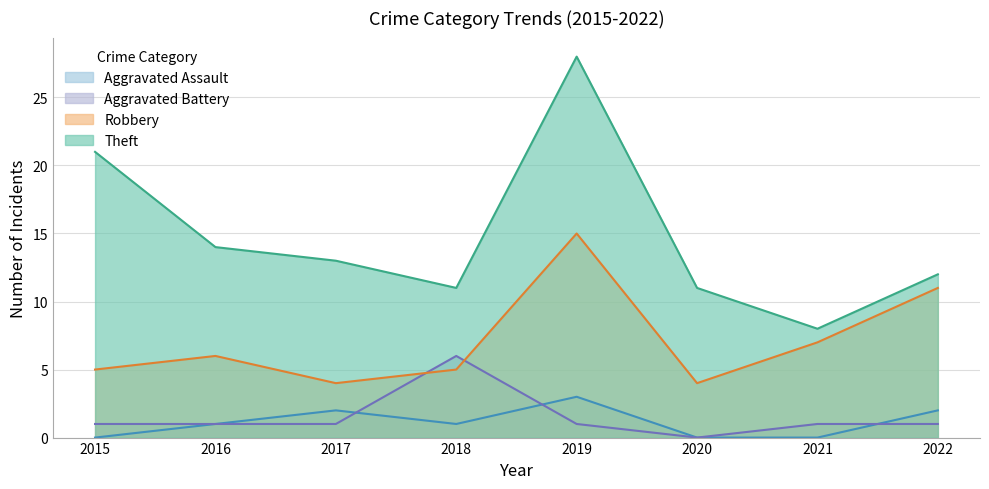

How many interior local valleys does the Theft series have?

2